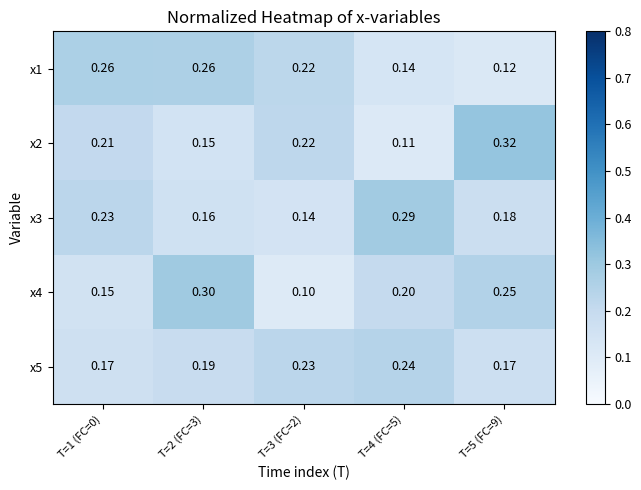

At which category does the chart reach its peak across all series?

T=5 (FC=9)